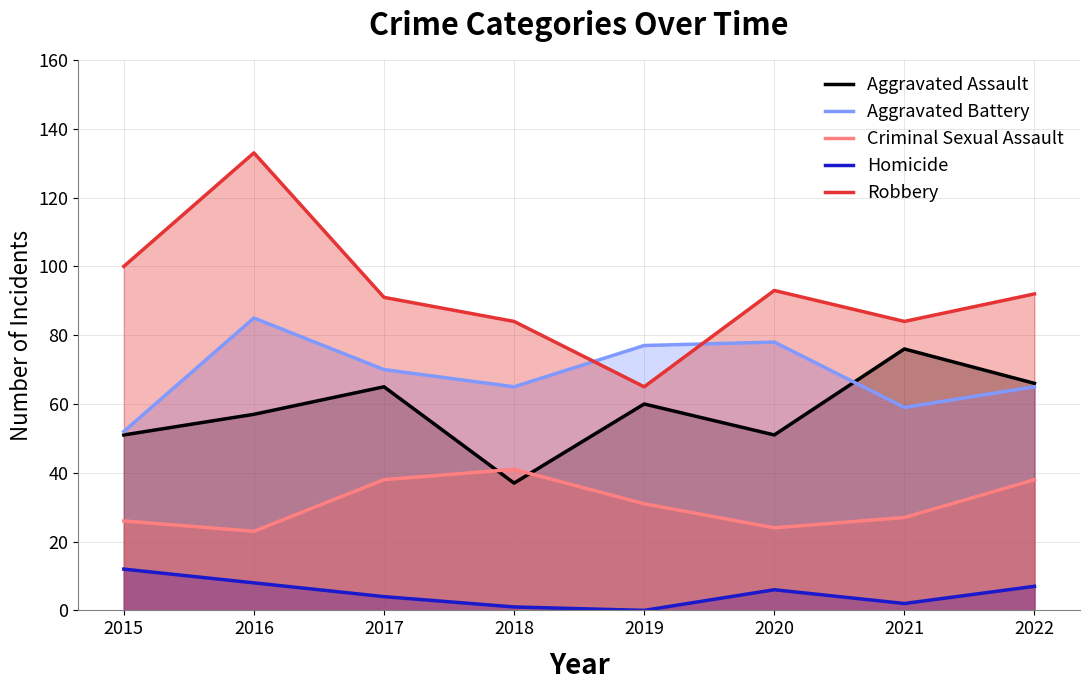

How many lines are shown in the chart?

5